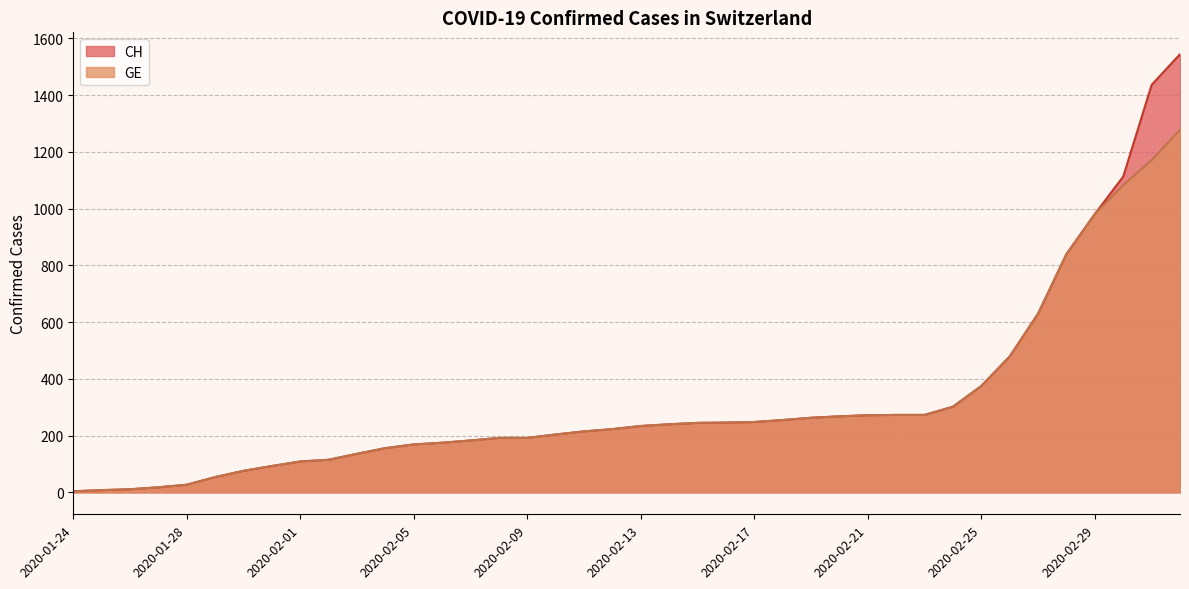

True or false: GE and CH cross at least once.

False